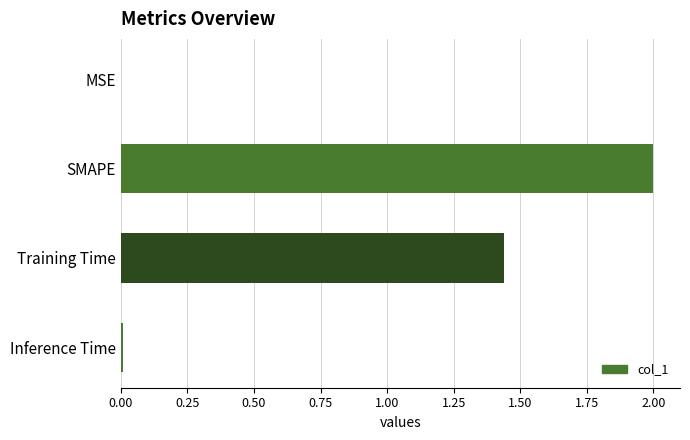

At which category does the chart reach its peak across all series?

SMAPE